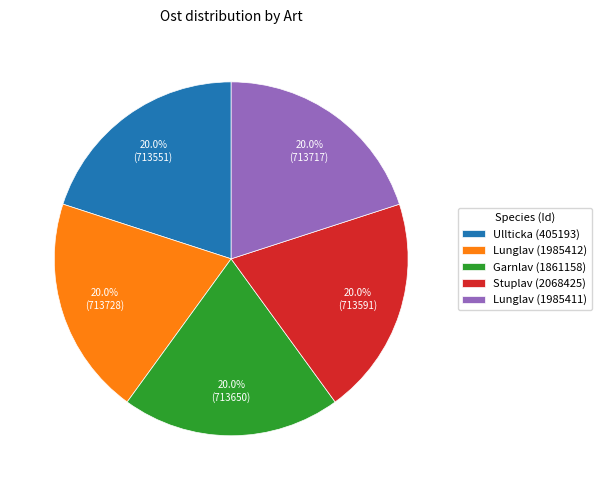

What percentage is the Ullticka (405193) slice, to the nearest percent?

20%